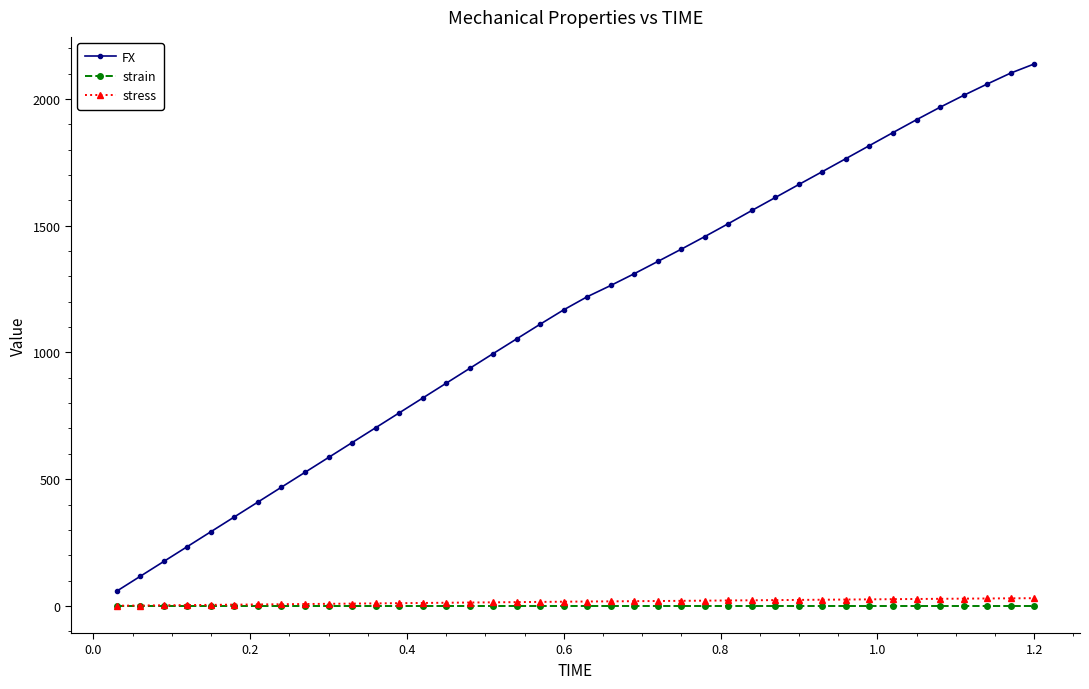

Which series has the widest spread of values?

FX